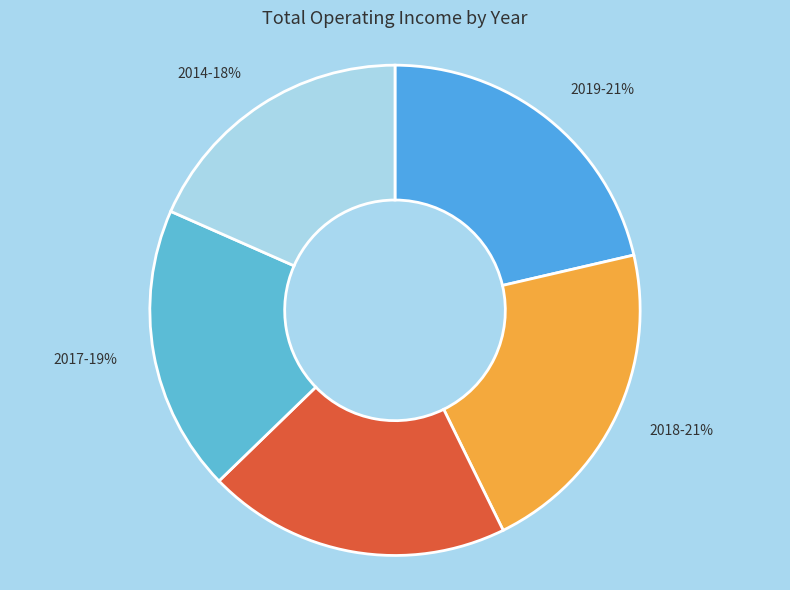

To the nearest percent, what is the difference between the largest and smallest slice percentages?

3%